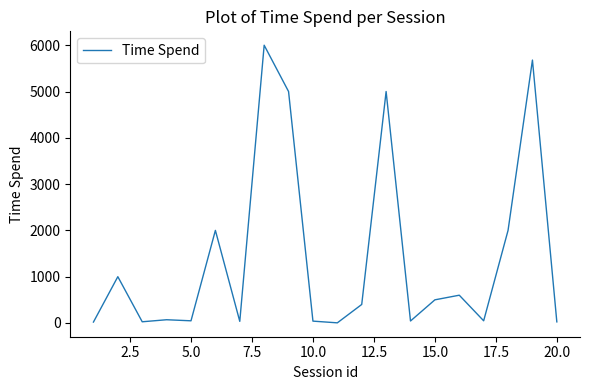

What is the difference between the maximum and minimum values?

5997